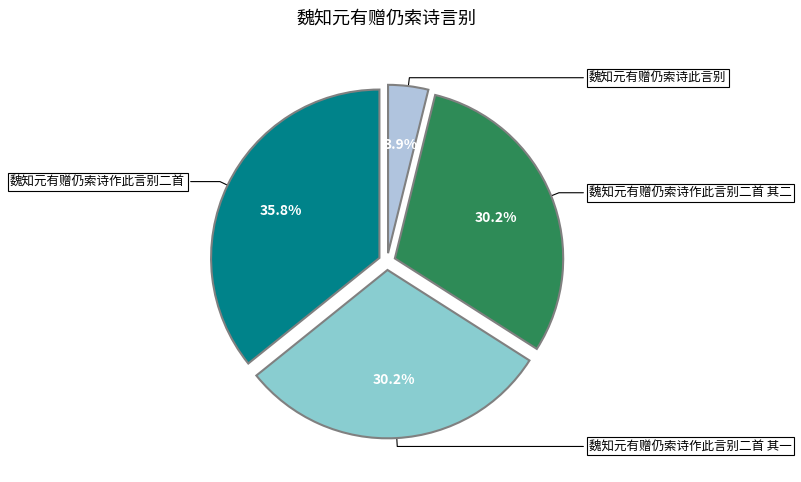

Is there any slice that represents more than half of the pie?

No